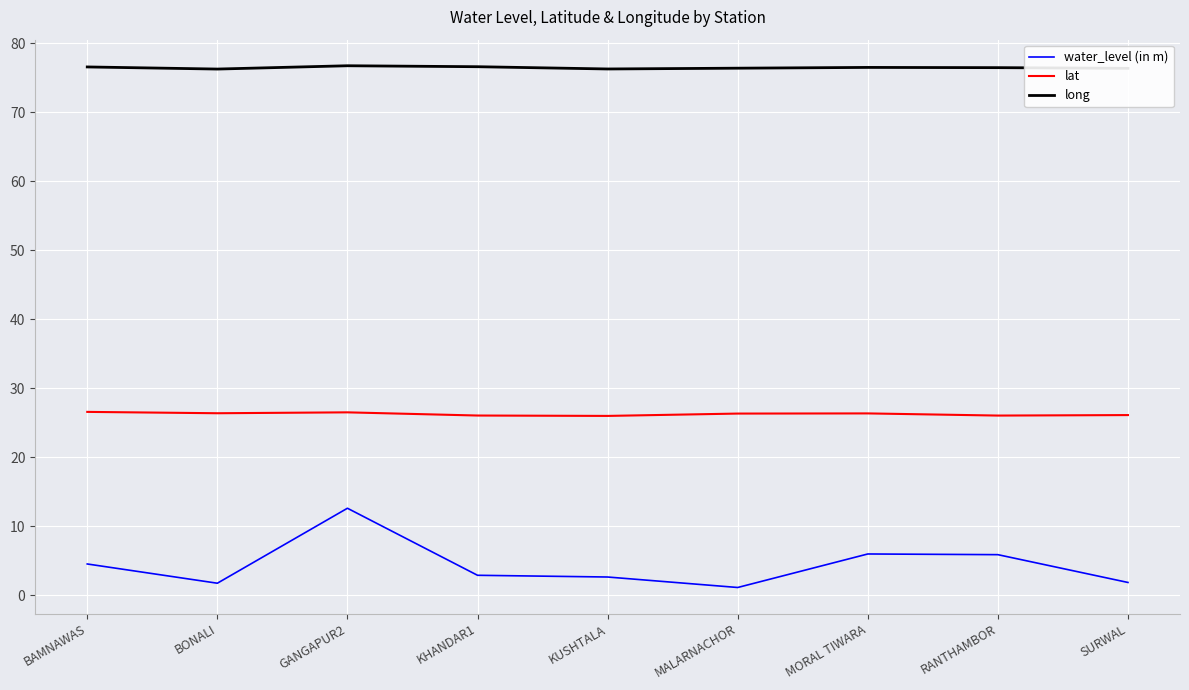

Is it true that long equals 76.4 at MALARNACHOR?

True